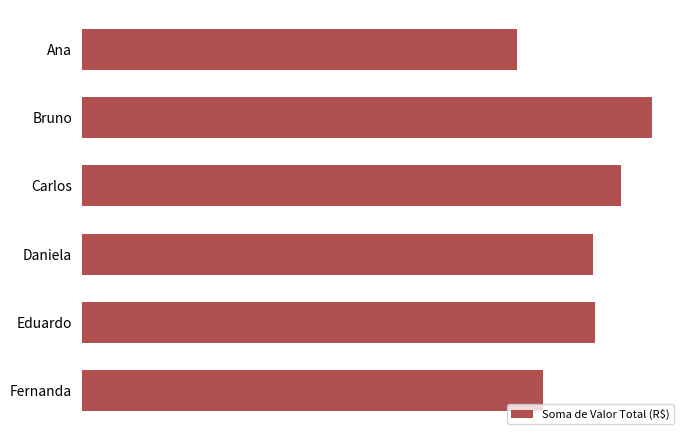

What is the average value?

2415025.5